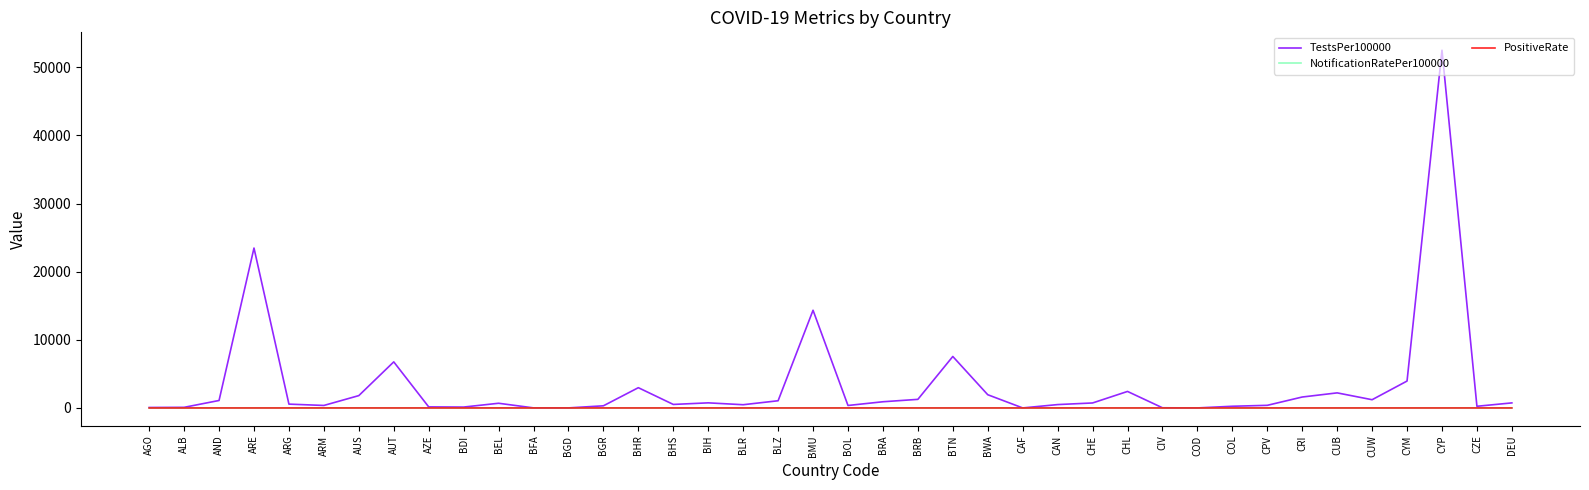

What is the average value of the PositiveRate series?

0.1